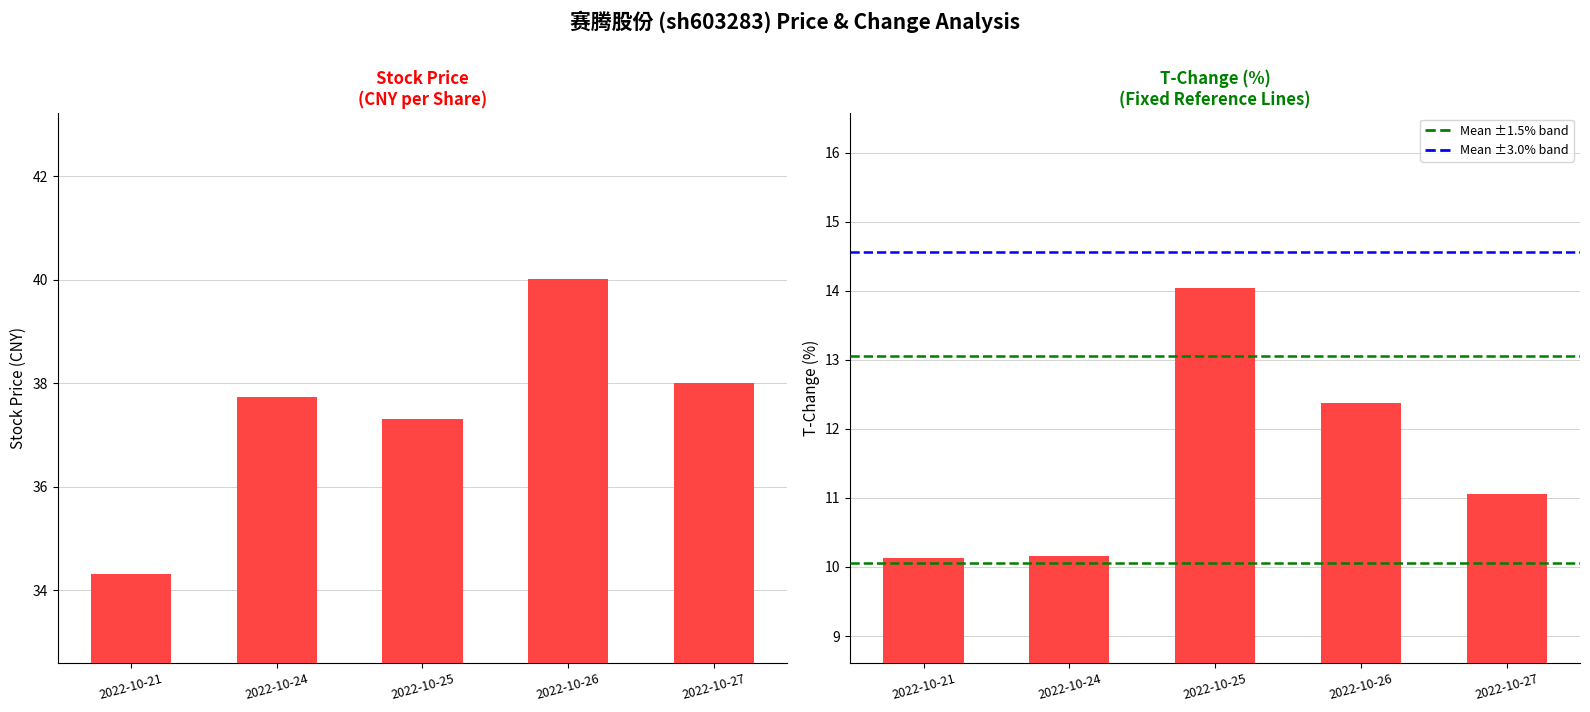

Is it true that t_change equals 10.2 at 2022-10-24?

True